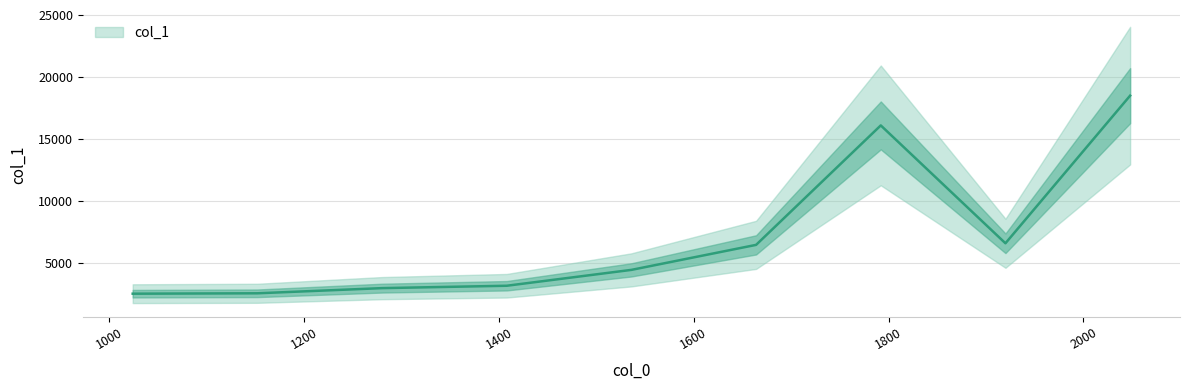

Reading left to right, extract all data points from this chart.

1024=2528	1152=2560	1280=2976	1408=3168	1536=4448	1664=6464	1792=16096	1920=6592	2048=18496